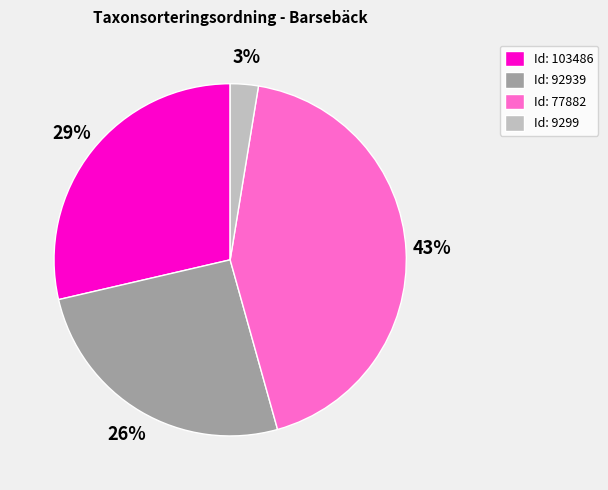

To the nearest percent, what portion does Id: 92939 represent?

26%